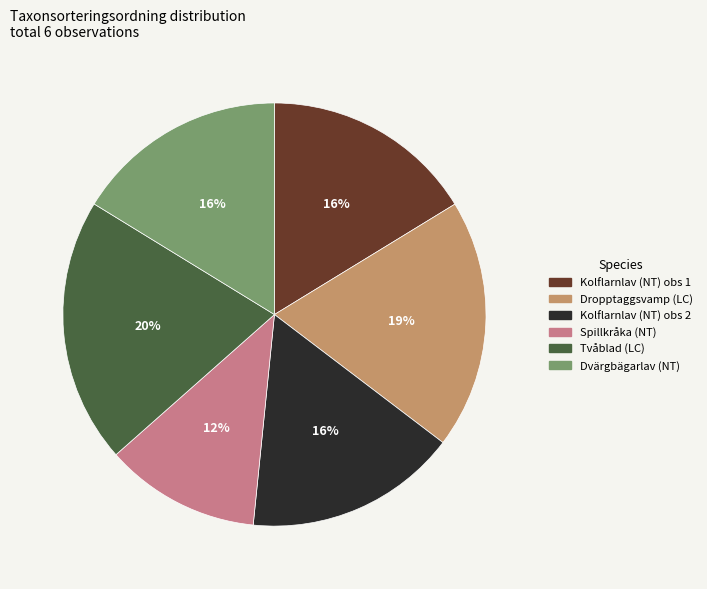

Is there any slice that represents more than half of the pie?

No